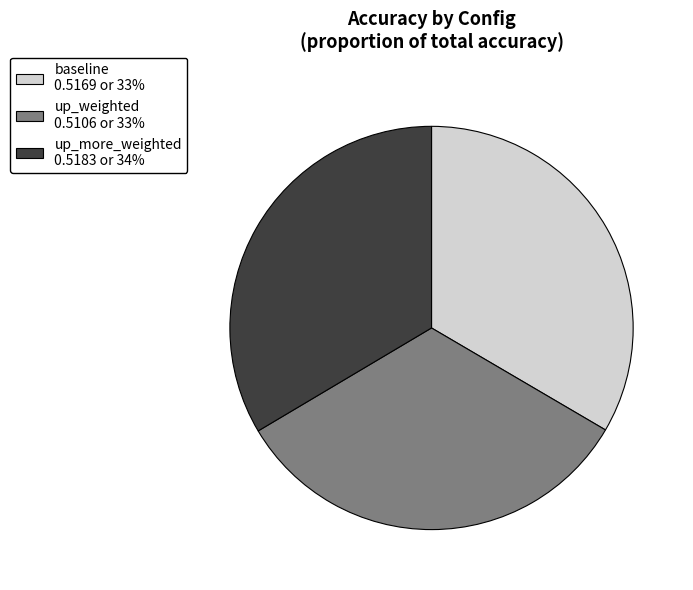

Do baseline and up_more_weighted together represent more than half of the pie?

Yes